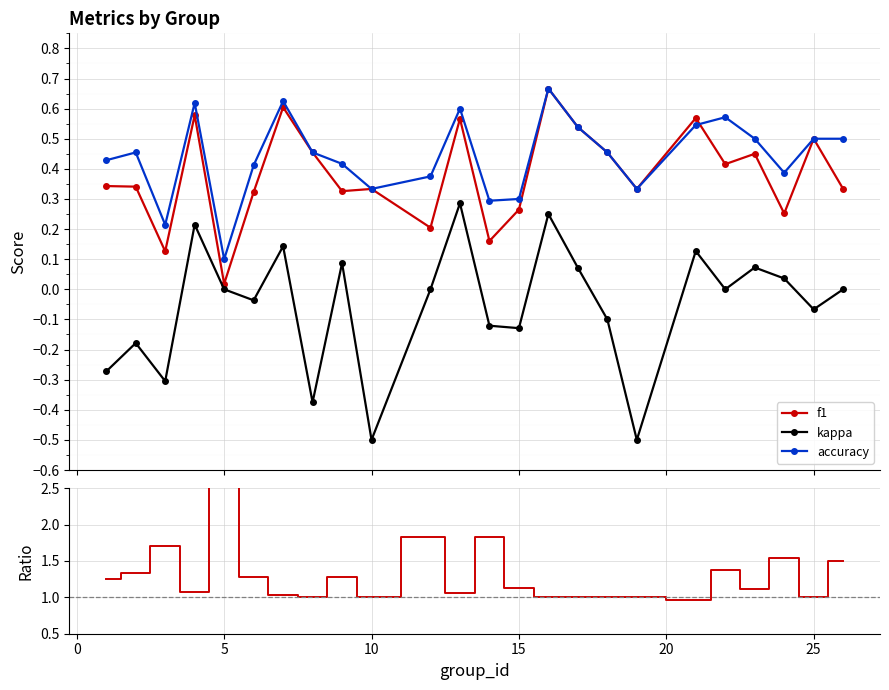

True or false: accuracy and kappa cross at least once.

False